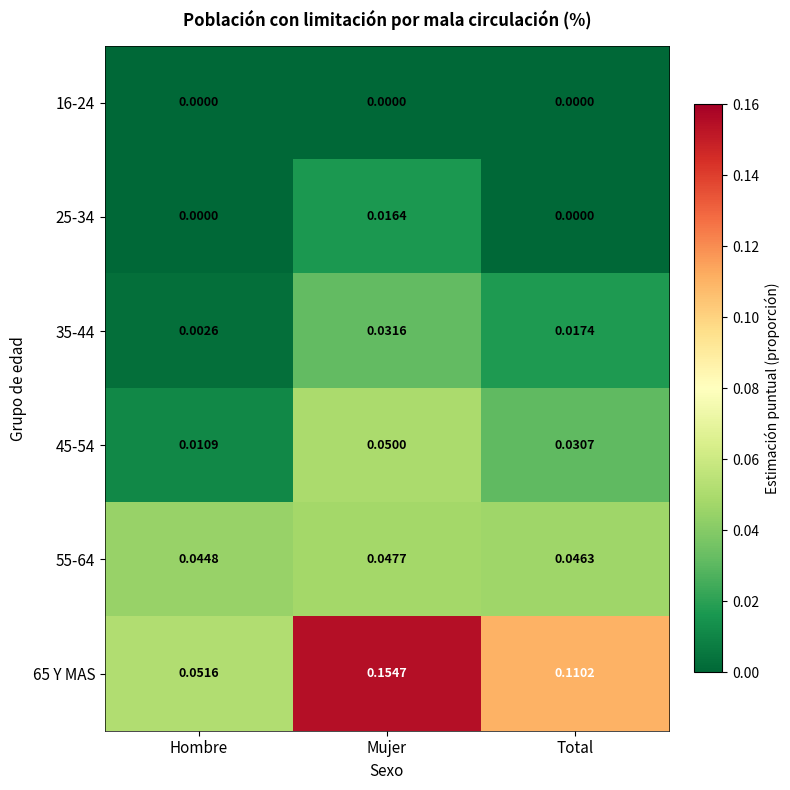

Rank the categories by 65 Y MAS value from lowest to highest.

Hombre, Total, Mujer